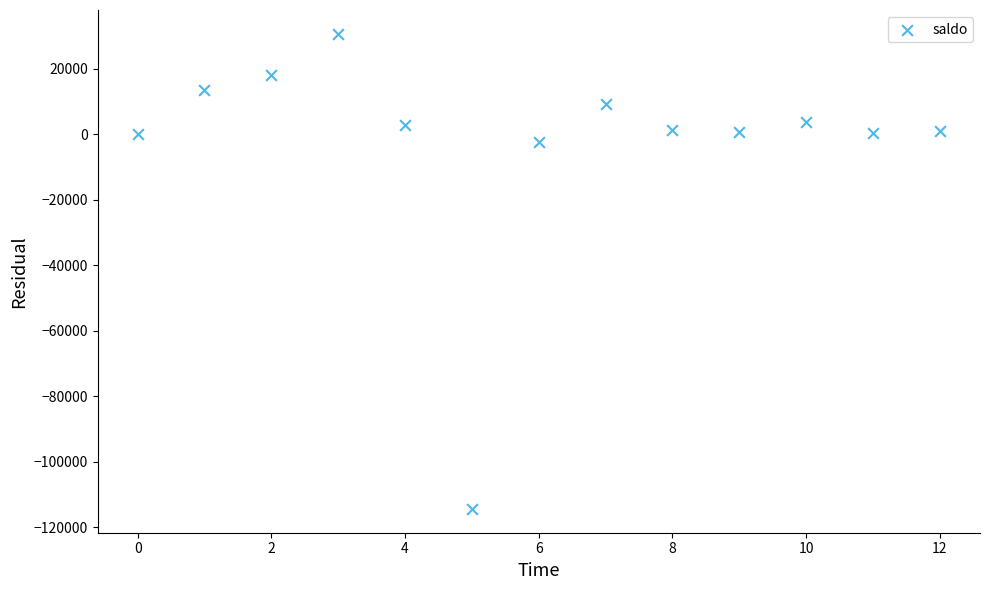

What is the range of Y values (max minus min)?

145108